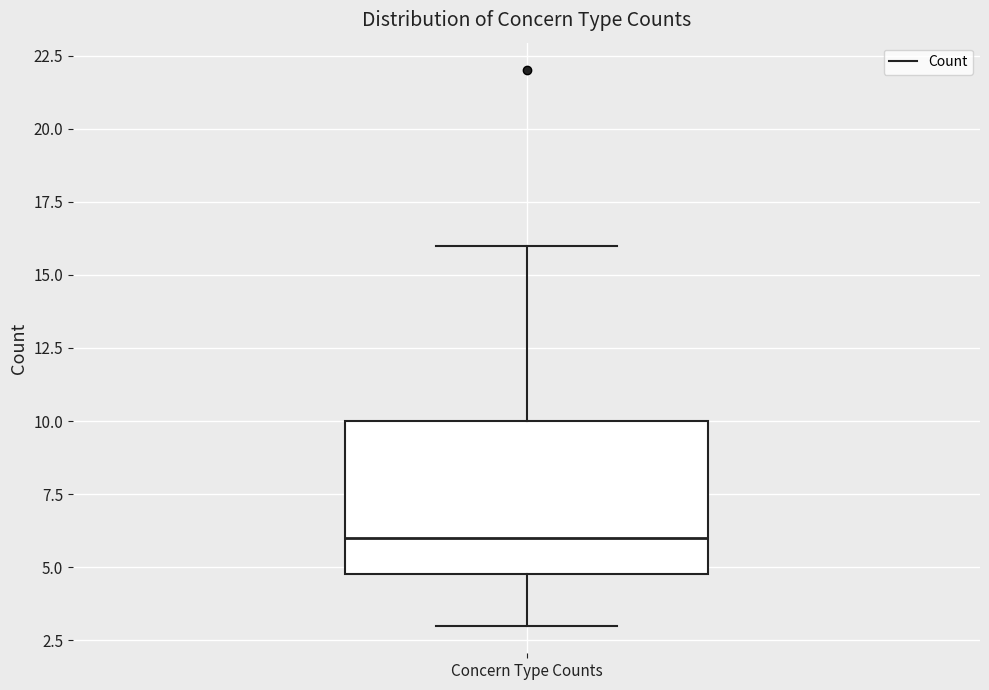

Where does the upper whisker of the box for Concern Type Counts end on the y-axis? The values are not printed on the chart, so give them approximately, as read against the axis.

16